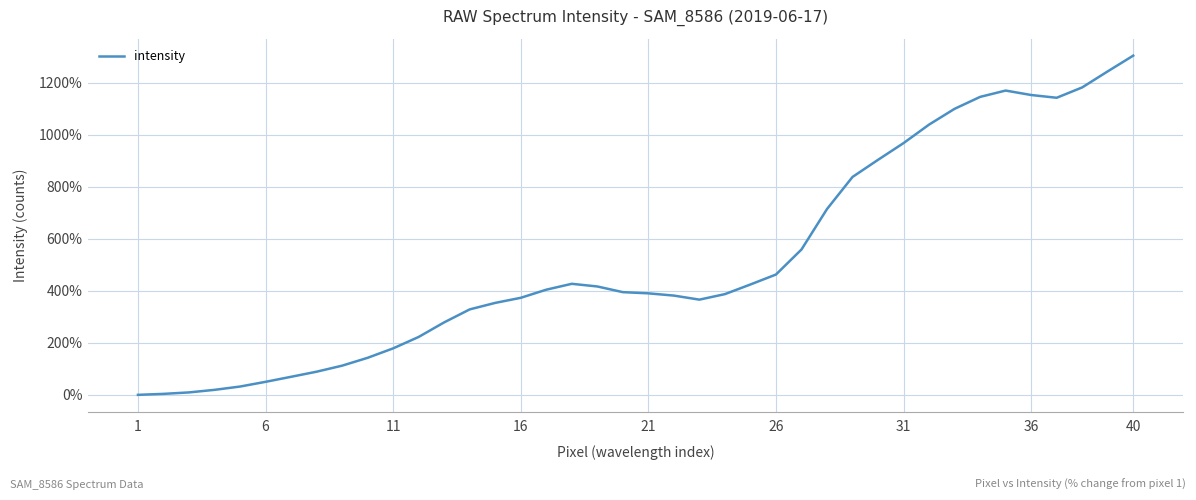

What is the difference between the maximum and minimum values?

1304.8